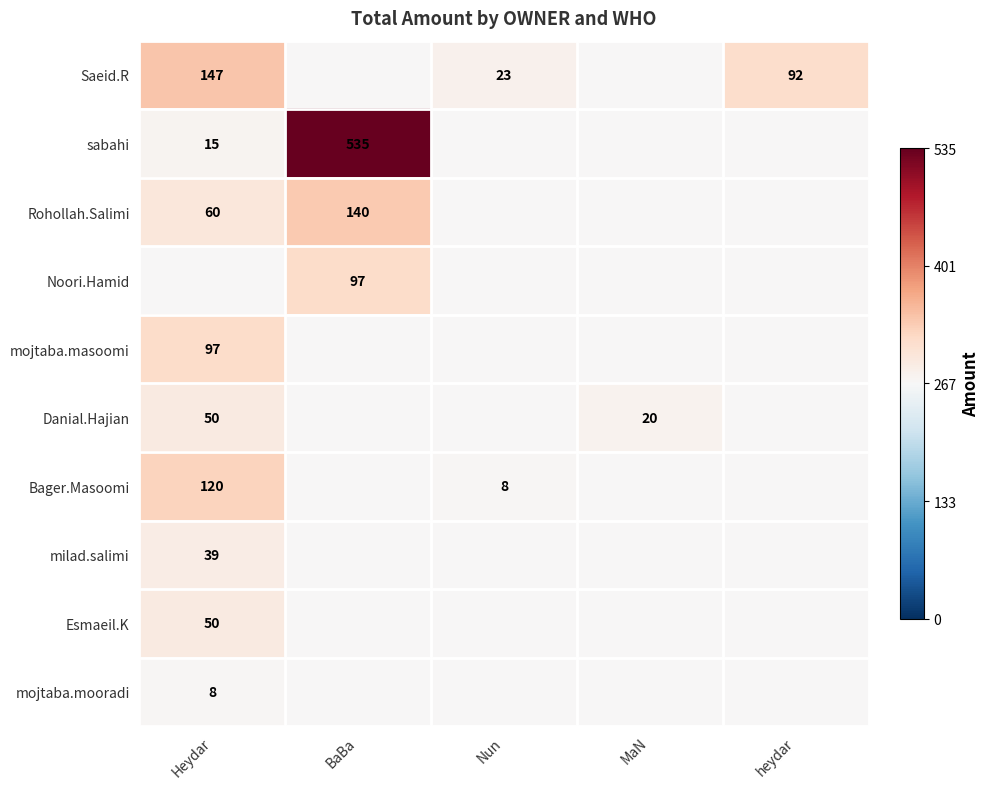

The value of sabahi at Heydar is 15. True or false?

True